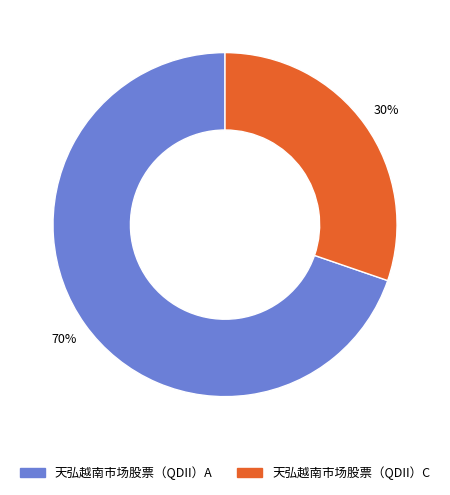

The 天弘越南市场股票（QDII）A slice represents 70% of the pie. True or false?

True